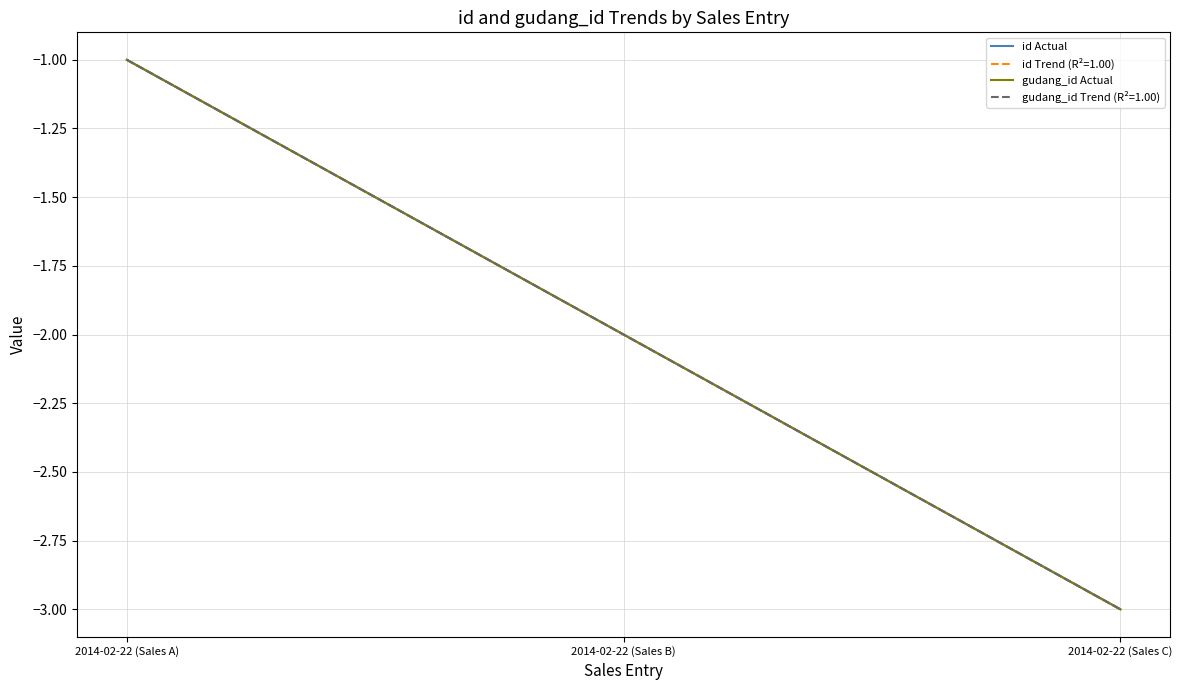

What is the sum of all gudang_id Actual values?

-6